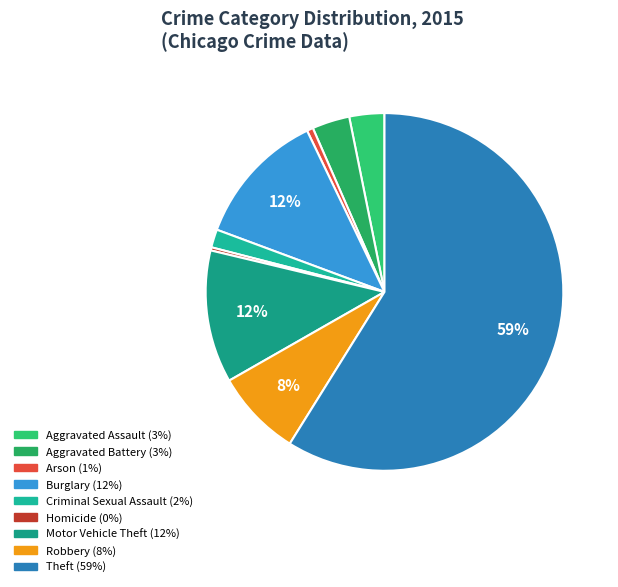

To the nearest percent, what is the difference between the largest and smallest slice percentages?

59%